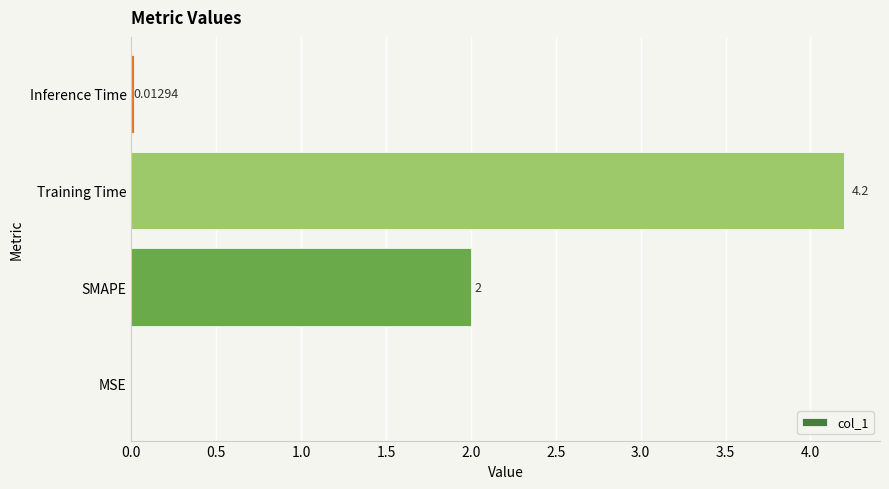

How many series are shown in this chart?

1